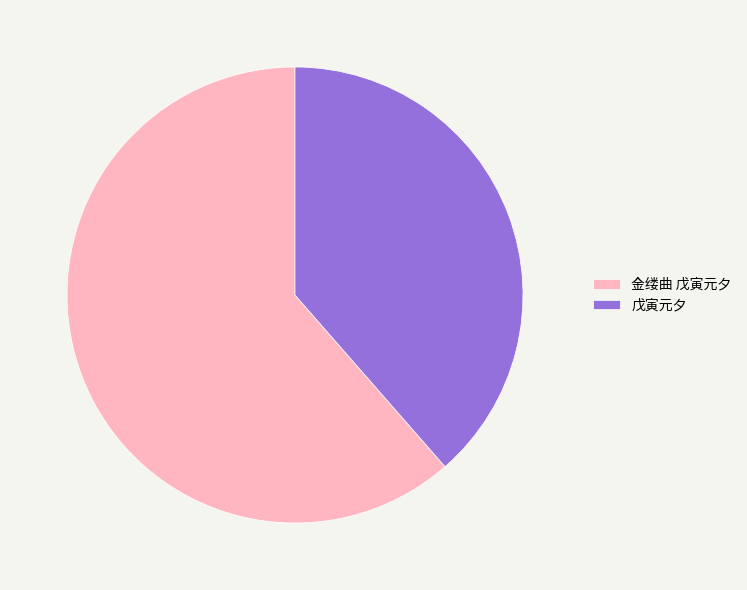

Approximately how many times larger is the value at 金缕曲 戊寅元夕 compared to 戊寅元夕?

1.6